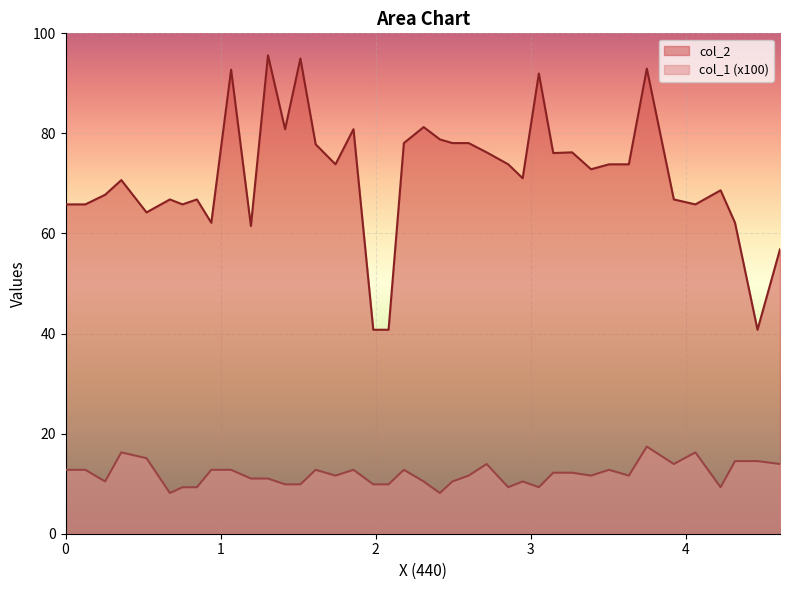

What is the difference between the maximum and minimum values in the col_1 series?

9.3